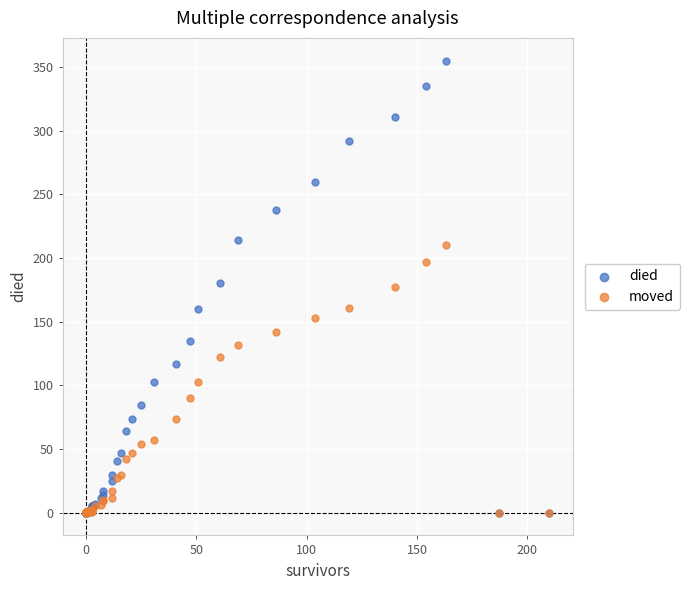

What are all the series names shown in the legend?

died, moved